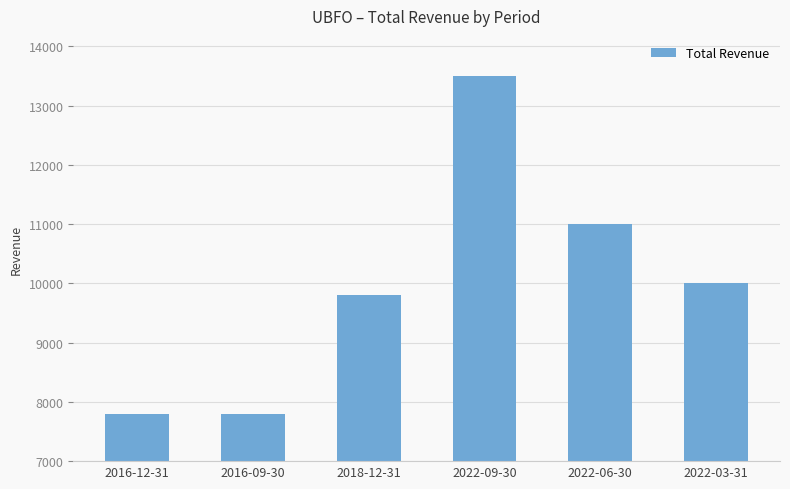

Reading left to right, transcribe all the data shown in this chart.

2016-12-31=7800	2016-09-30=7800	2018-12-31=9800	2022-09-30=13500	2022-06-30=11000	2022-03-31=10000